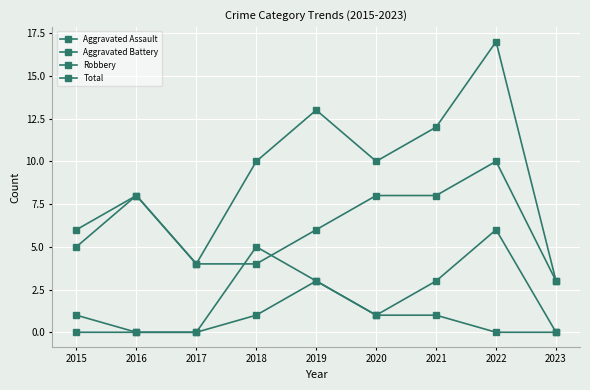

What is the total value across all series at 2017?

8